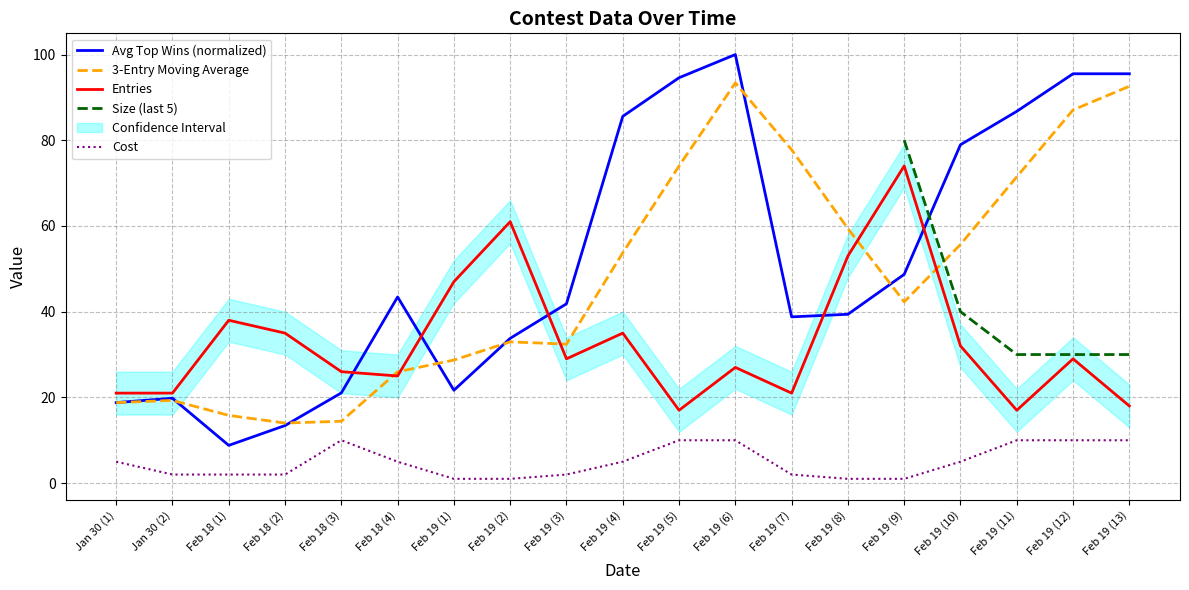

What is the value of the Entries point at the 7th from the left?

47.0